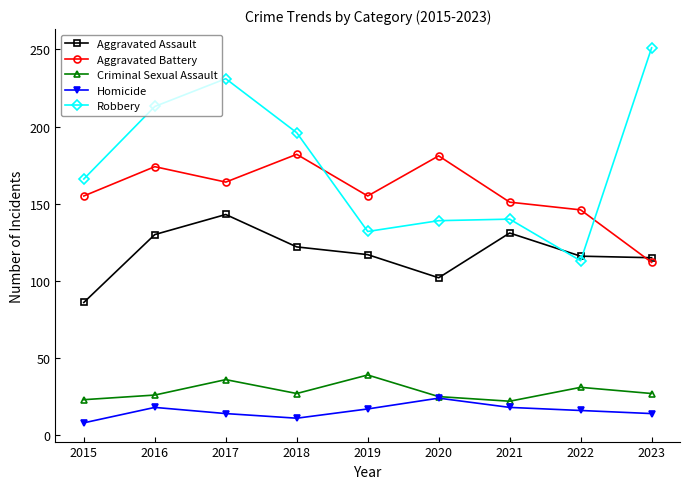

The Aggravated Battery series shows 237 at 2017. True or false?

False